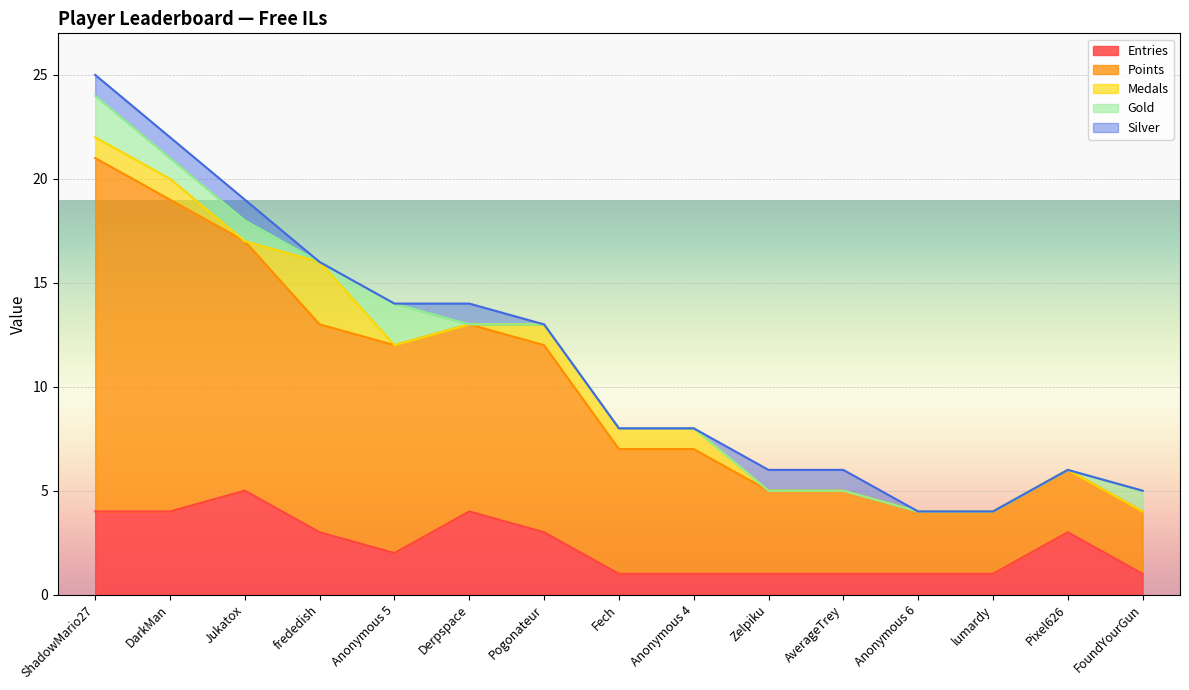

What is the difference between the maximum and second lowest values in the Gold series?

2